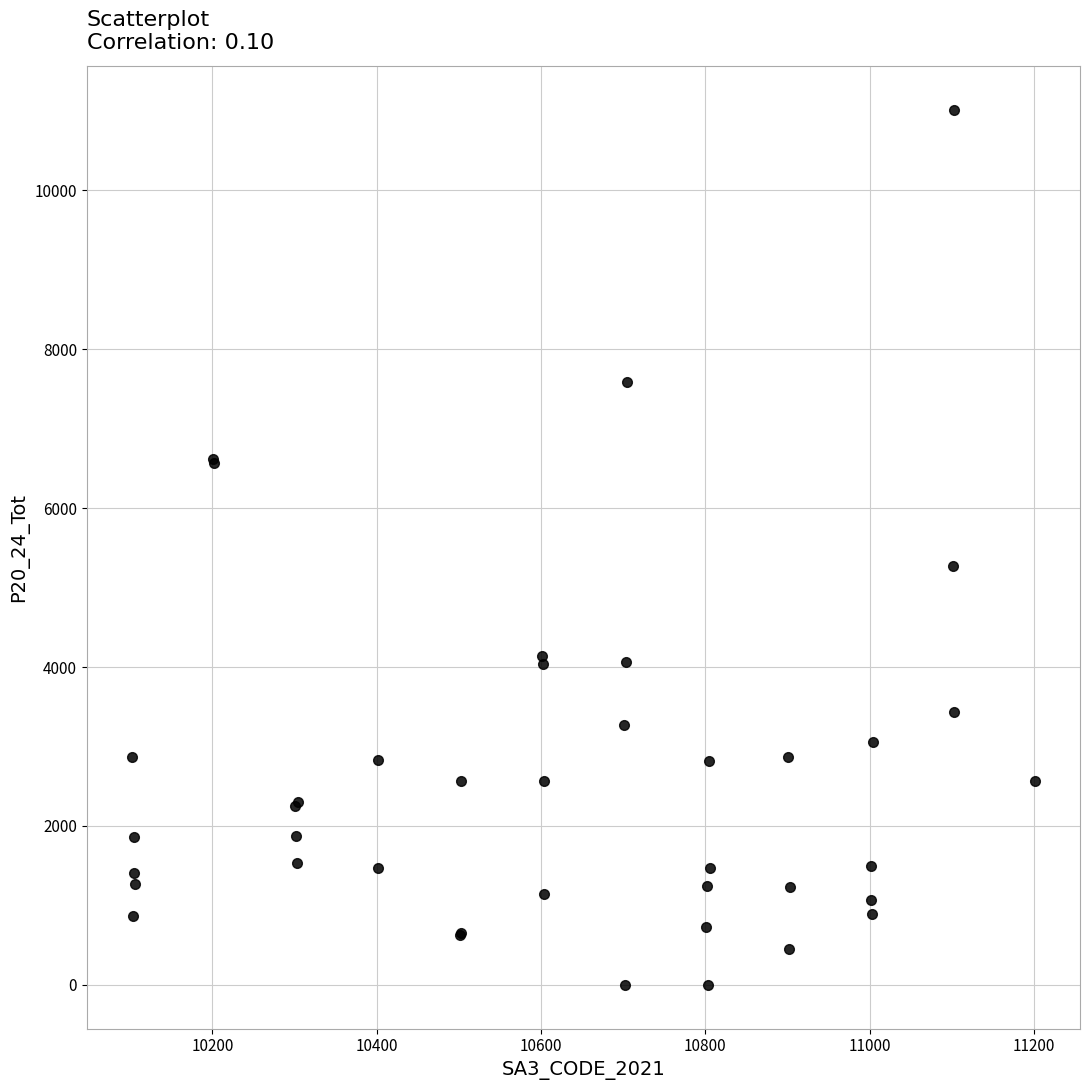

What Y value in the scatter plot is closest to 5506?

5275